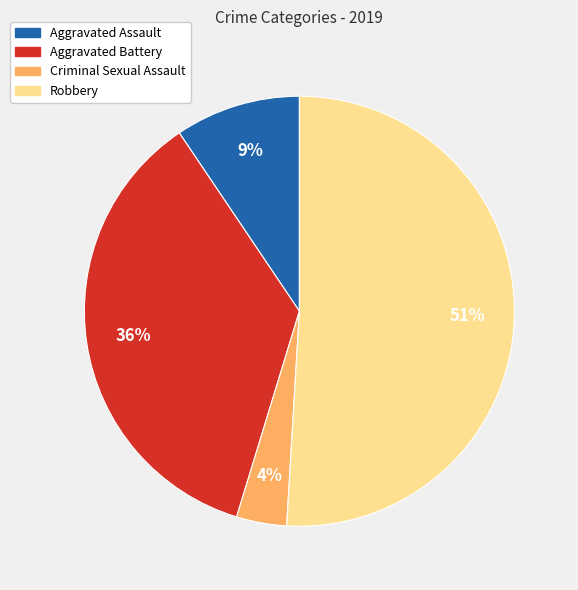

Rank the categories by value from lowest to highest.

Criminal Sexual Assault, Aggravated Assault, Aggravated Battery, Robbery